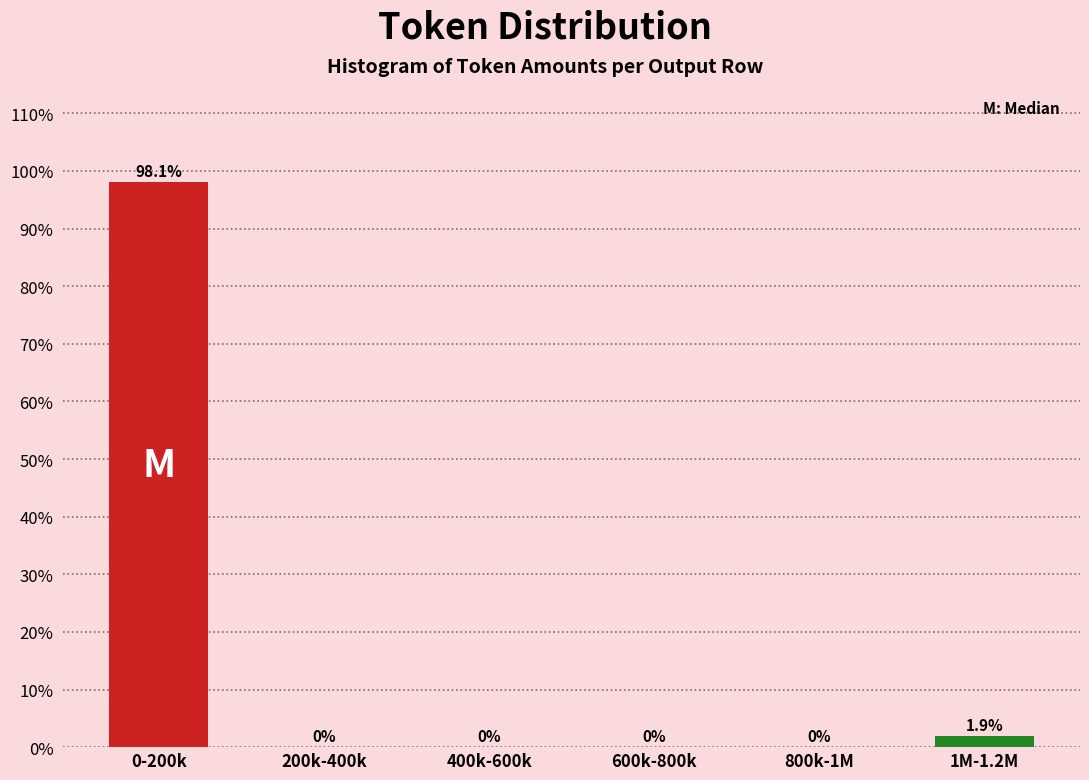

Reading right to left, what are all the values shown in this chart?

1M-1.2M=1.9	800k-1M=0.0	600k-800k=0.0	400k-600k=0.0	200k-400k=0.0	0-200k=98.1